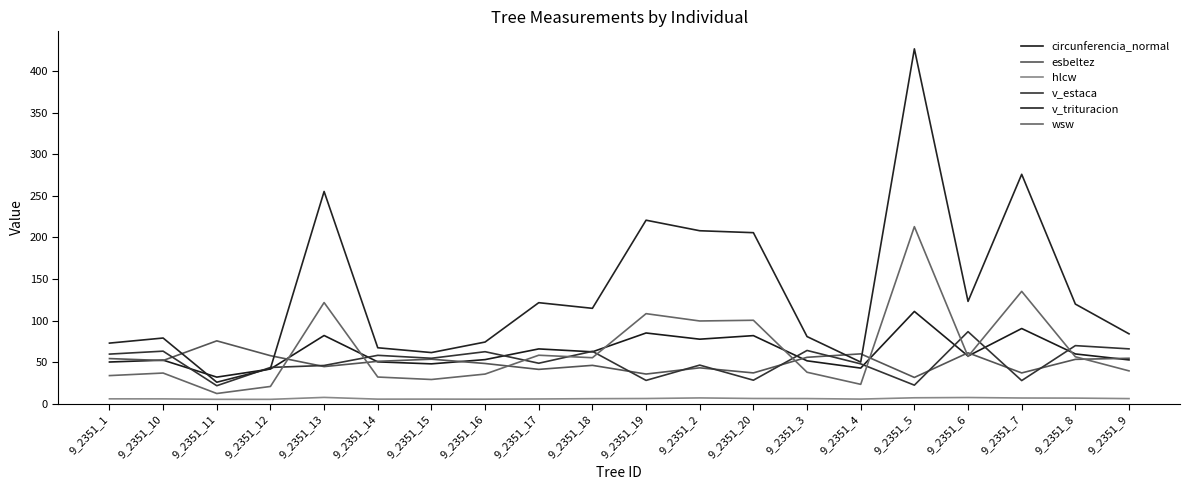

How many lines are shown in the chart?

6